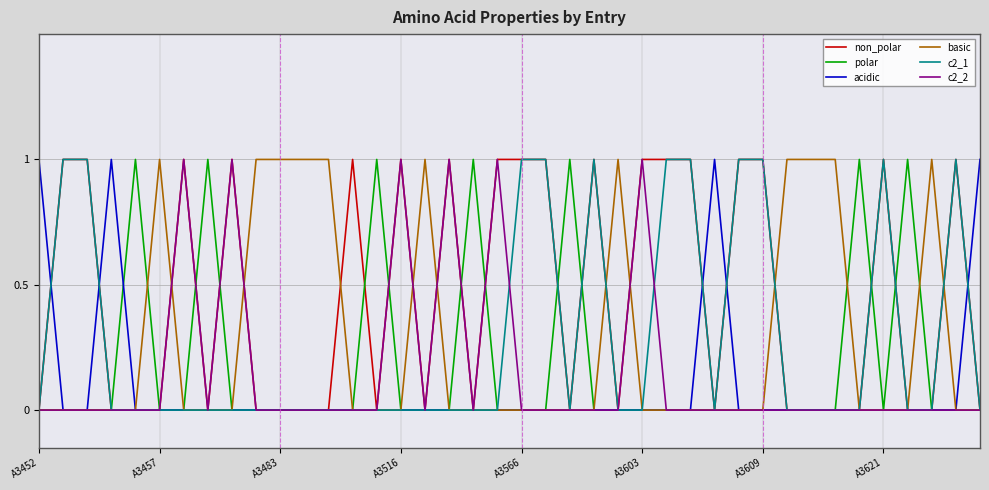

Which series has the largest total across all categories?

non_polar